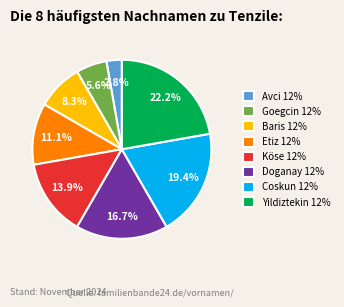

What is the ratio of the value at Coskun 12% to the value at Köse 12%?

1.4